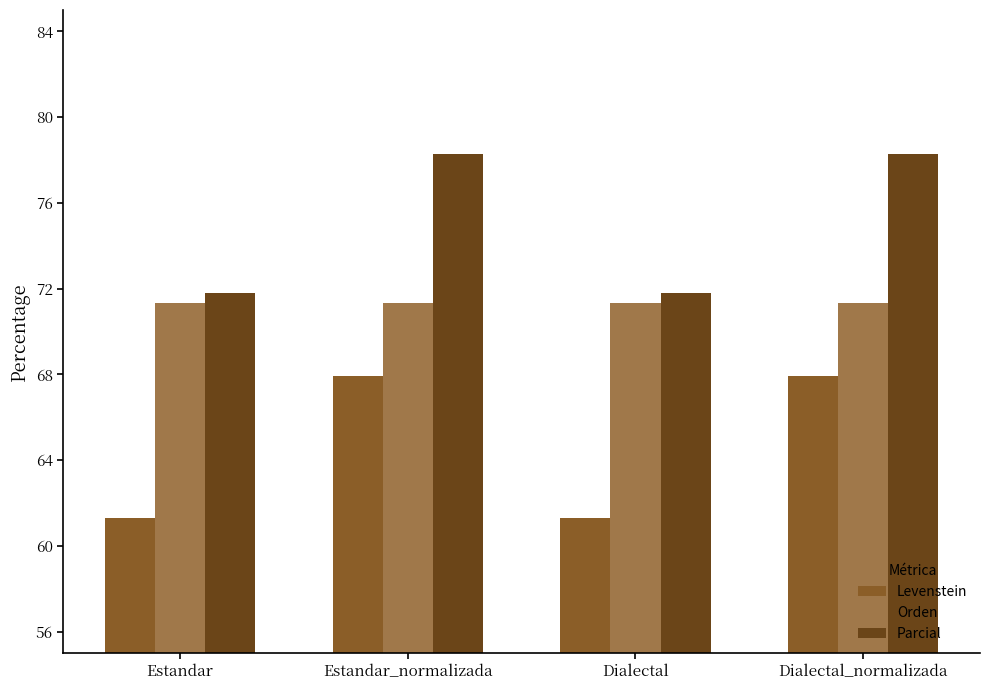

What is the value of the Parcial bar at the 4th from the left?

78.3